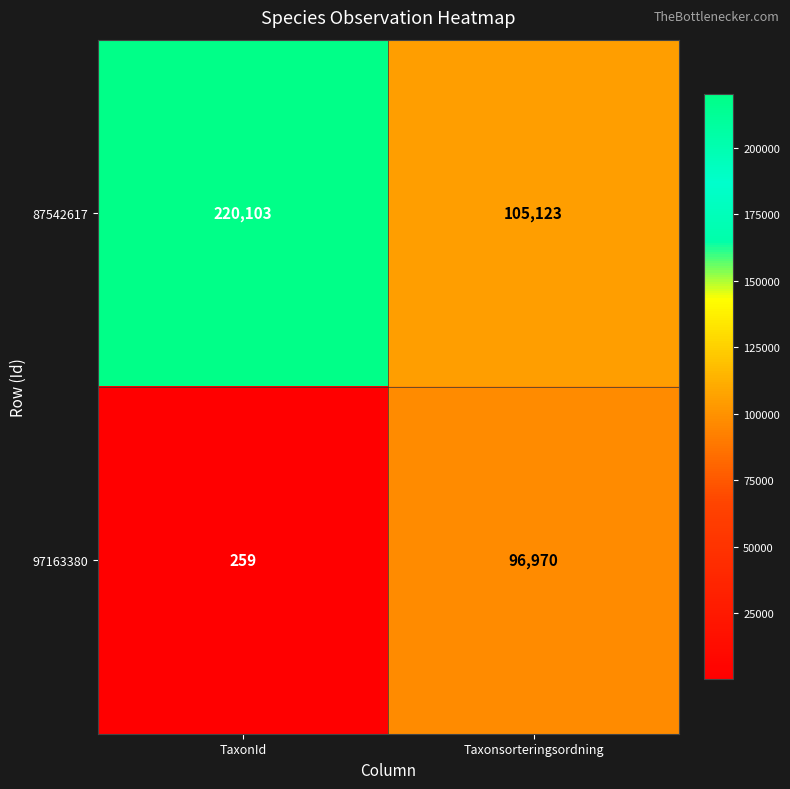

At which label is 97163380 closest to 48614?

TaxonId